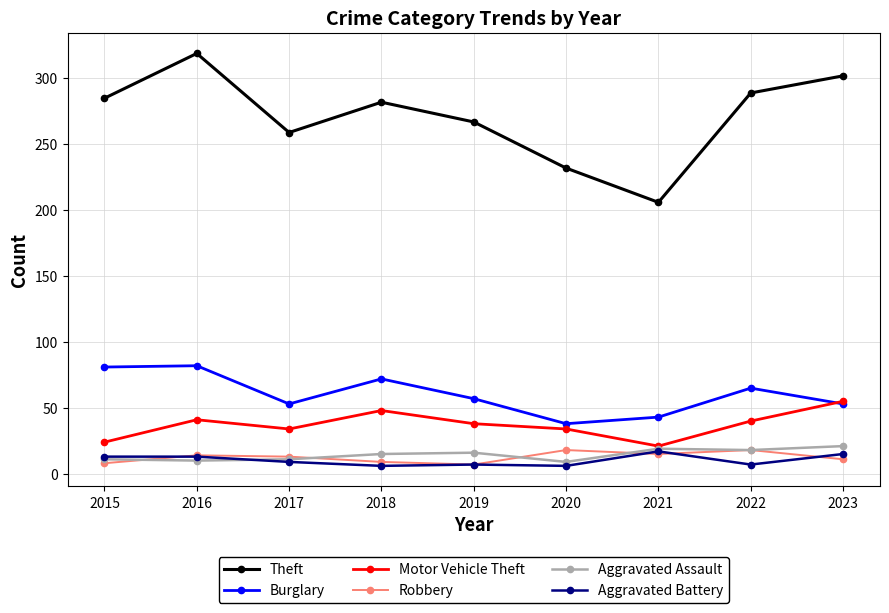

Count the number of data series in this chart.

6